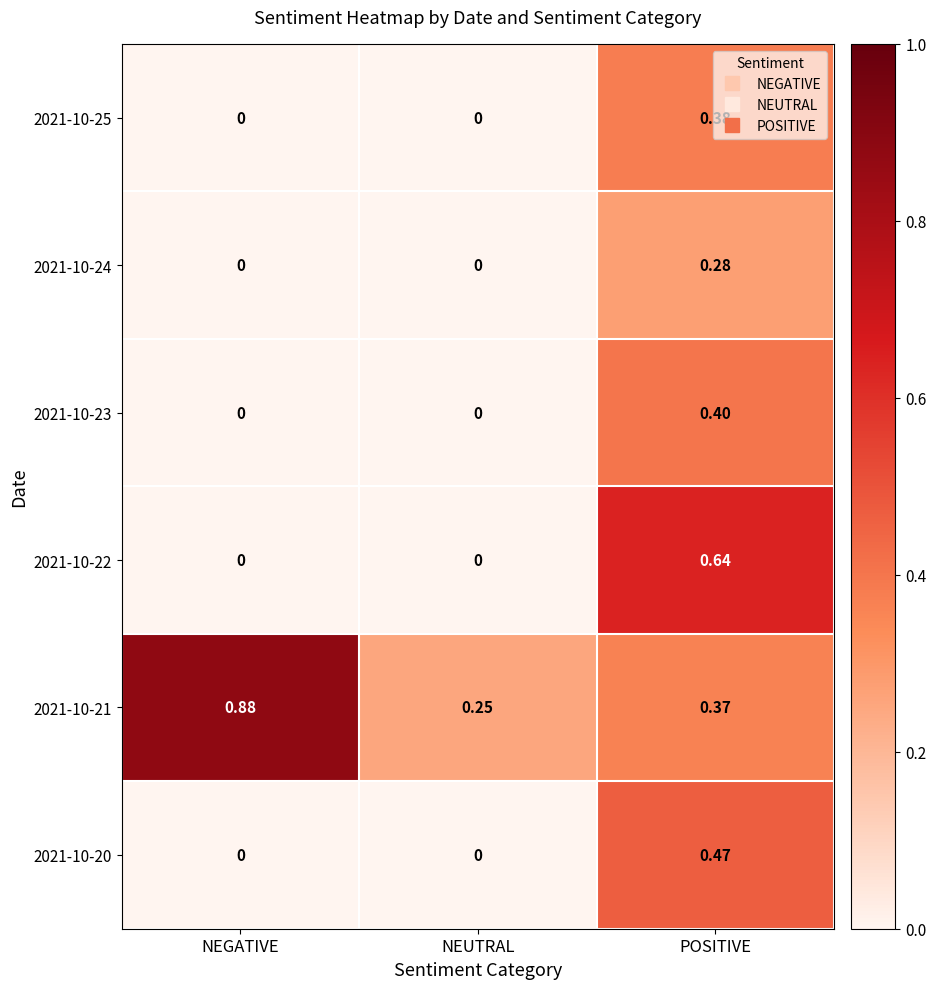

Which category has the highest value in the 2021-10-22 series?

POSITIVE